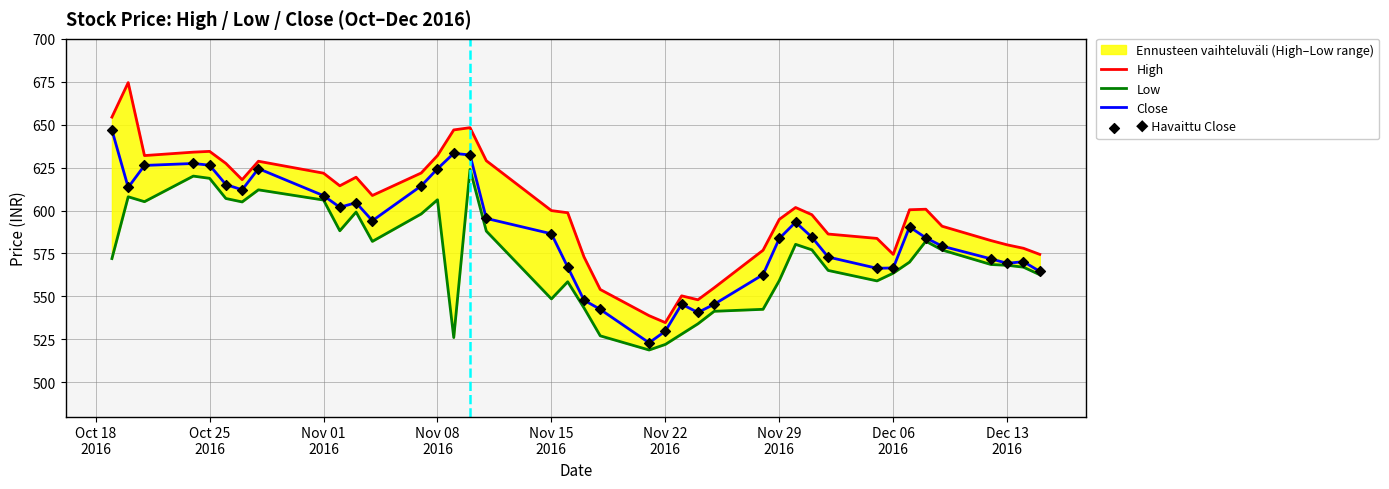

Which series contains the lowest Y value?

Low